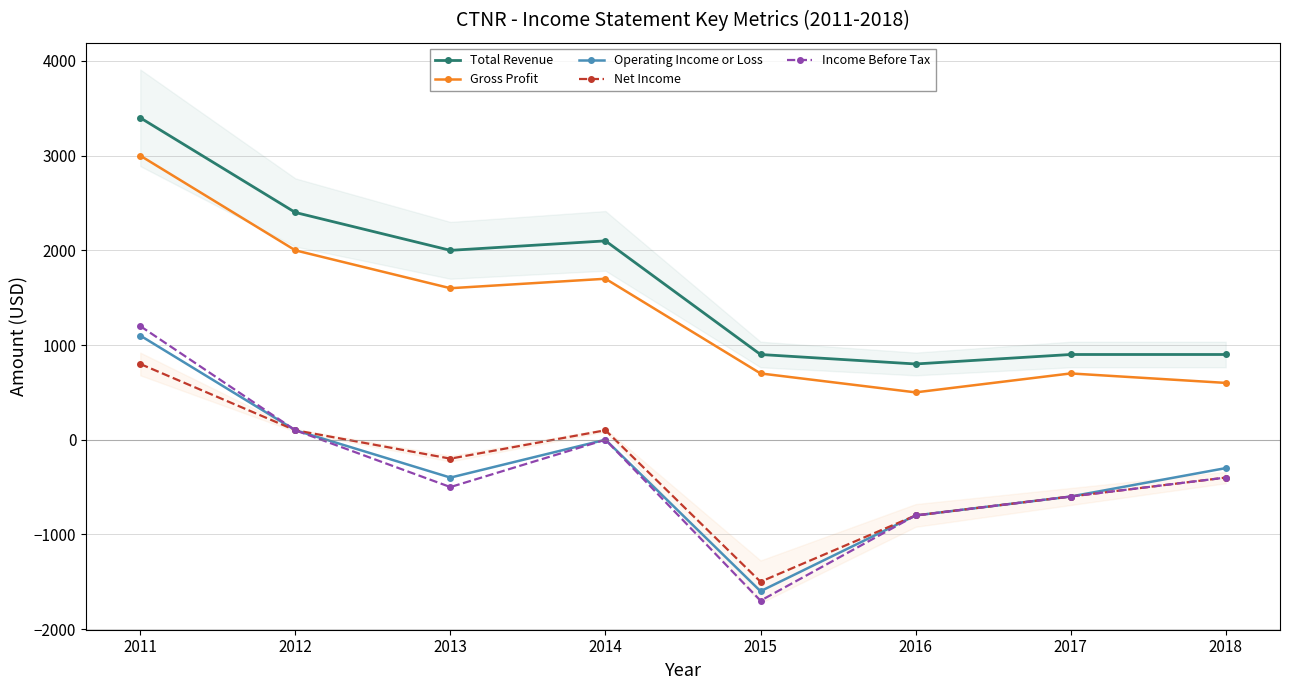

What value does the Net Income series have at 2012, to the nearest 50?

100